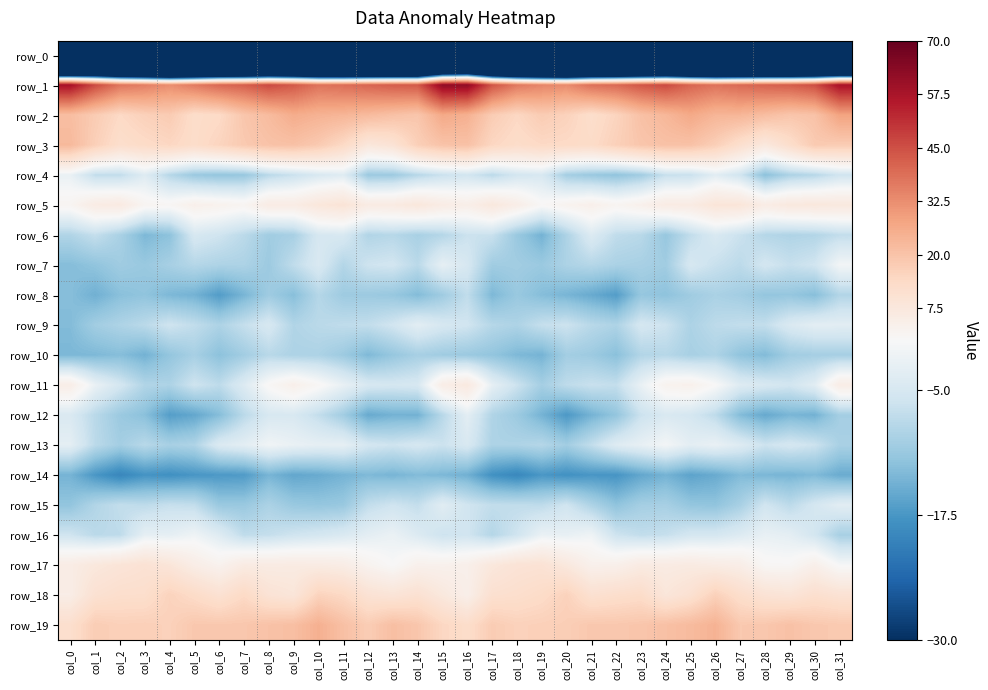

Which series has the largest range (max minus min)?

row_0